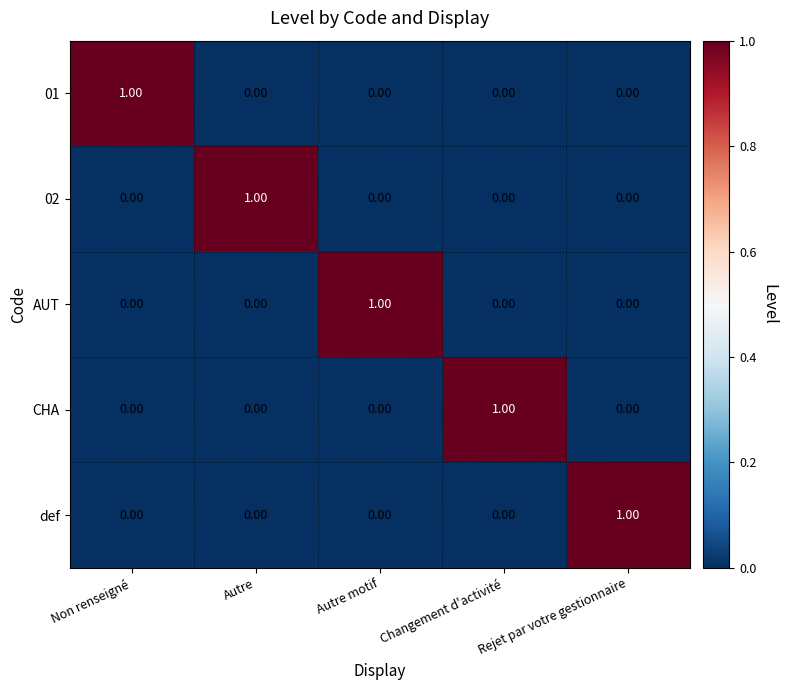

What is the spread (max minus min) of values at Autre?

1